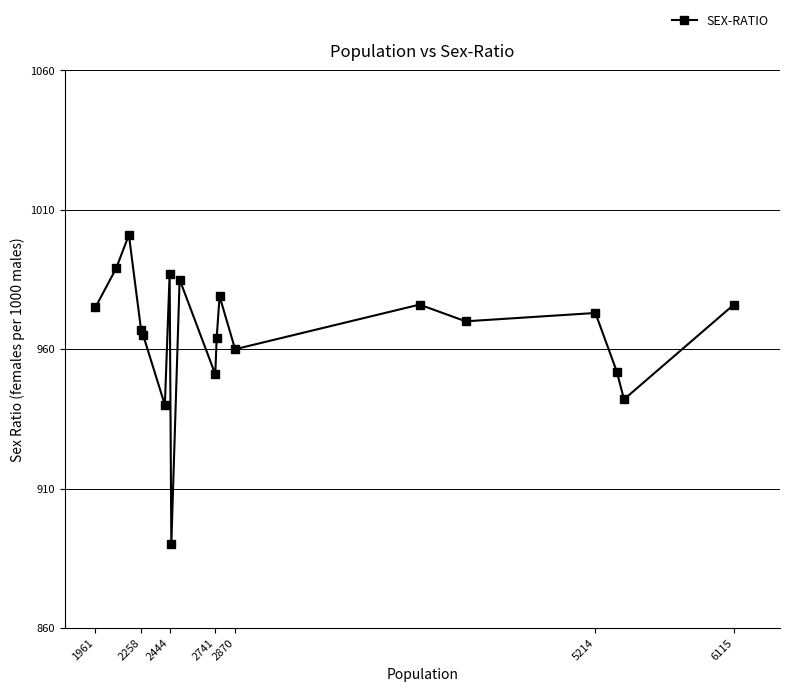

Is it true that the value at 2870 is 1518?

False